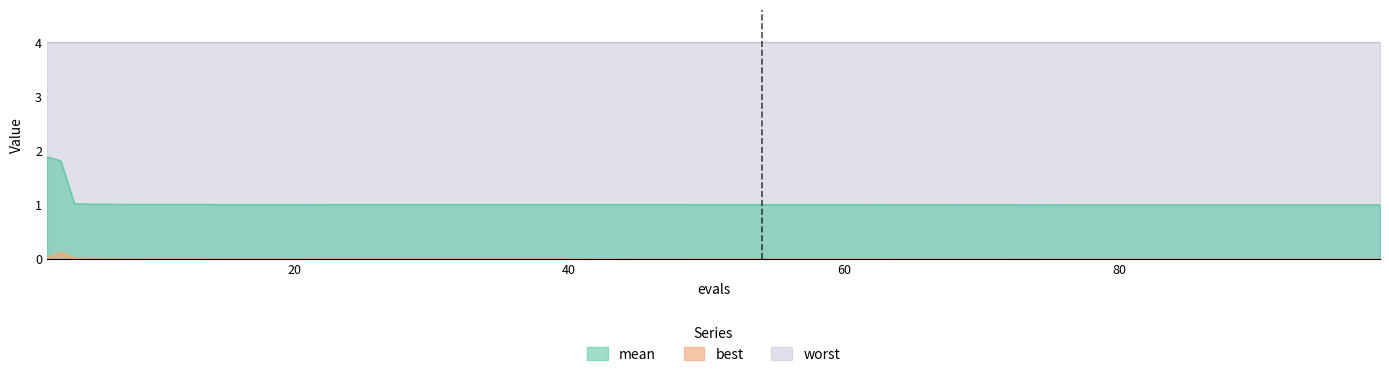

Which series has the largest total across all categories?

mean